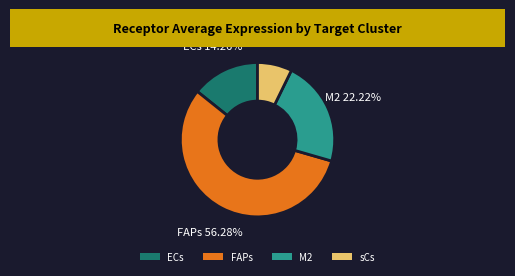

Approximately how many times larger is the value at sCs compared to M2?

0.3